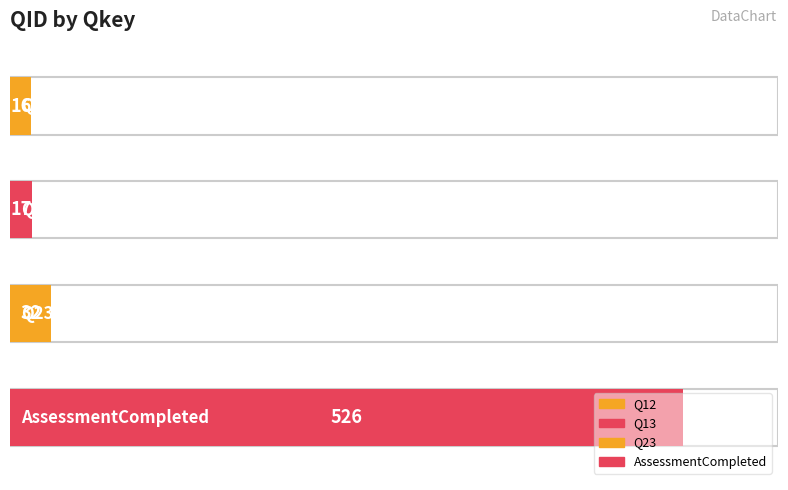

Approximately how many times larger is the value at AssessmentCompleted compared to Q12?

32.9